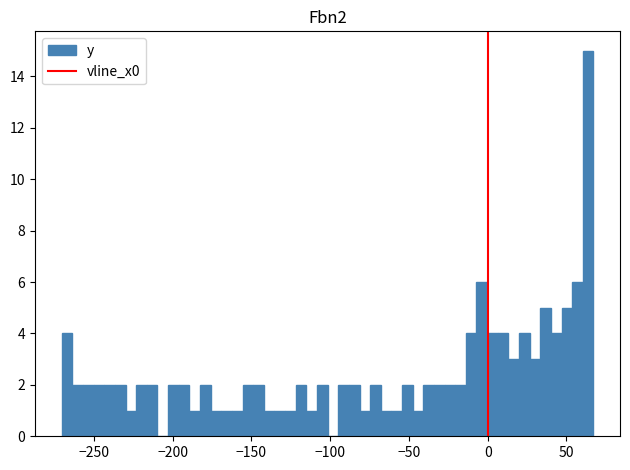

Around what value on the x-axis is the tallest bar? Give the approximate position of its centre, as read against the axis.

65